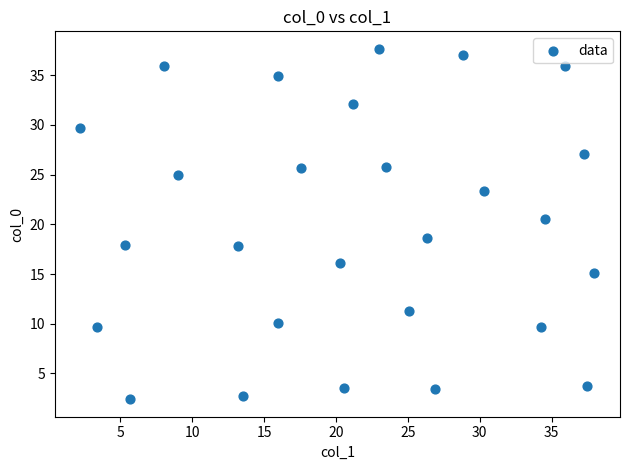

What Y value in the scatter plot is closest to 20?

20.5